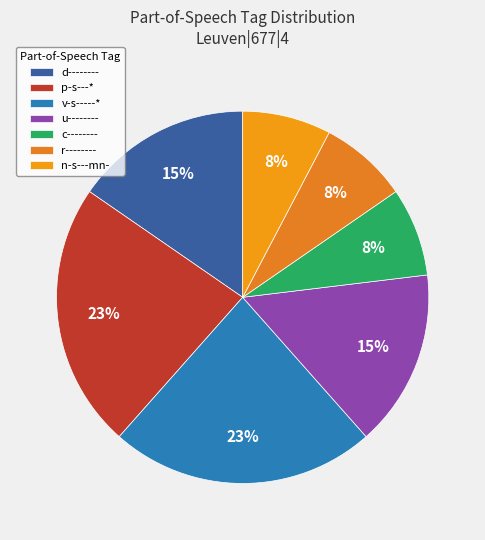

Which slice is the smallest?

c--------